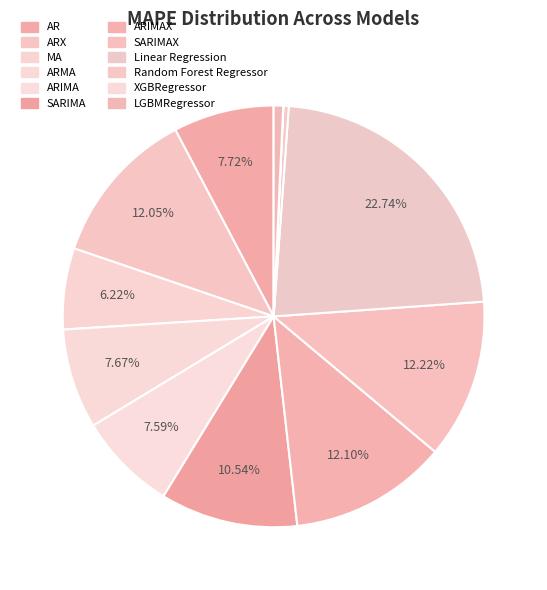

Does any single category account for the majority?

No